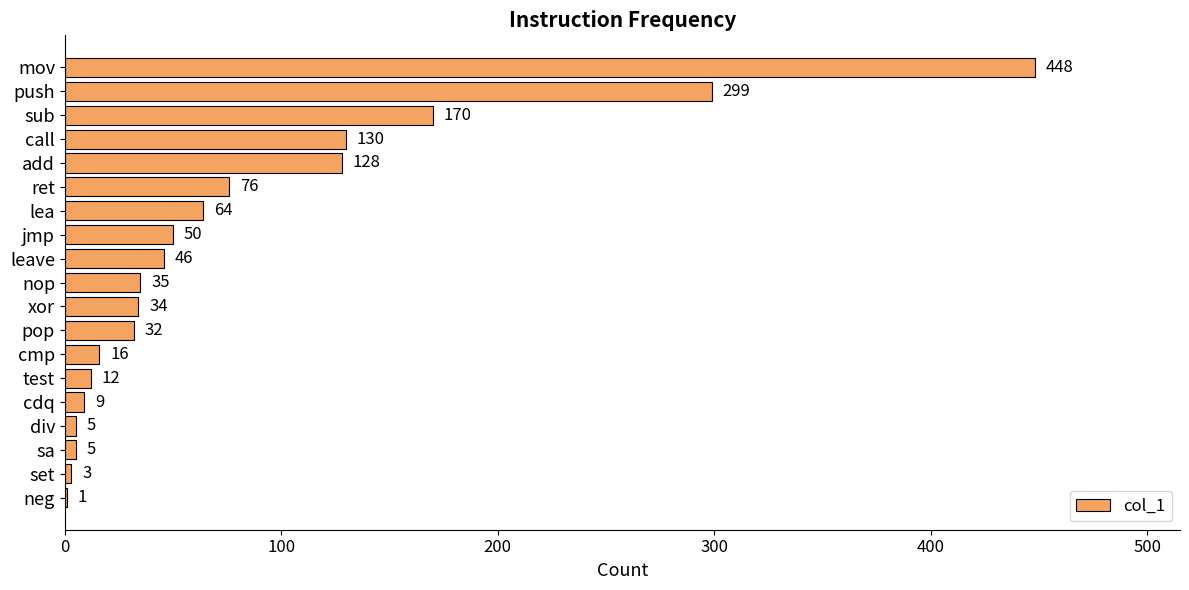

At which category does the chart reach its peak across all series?

mov